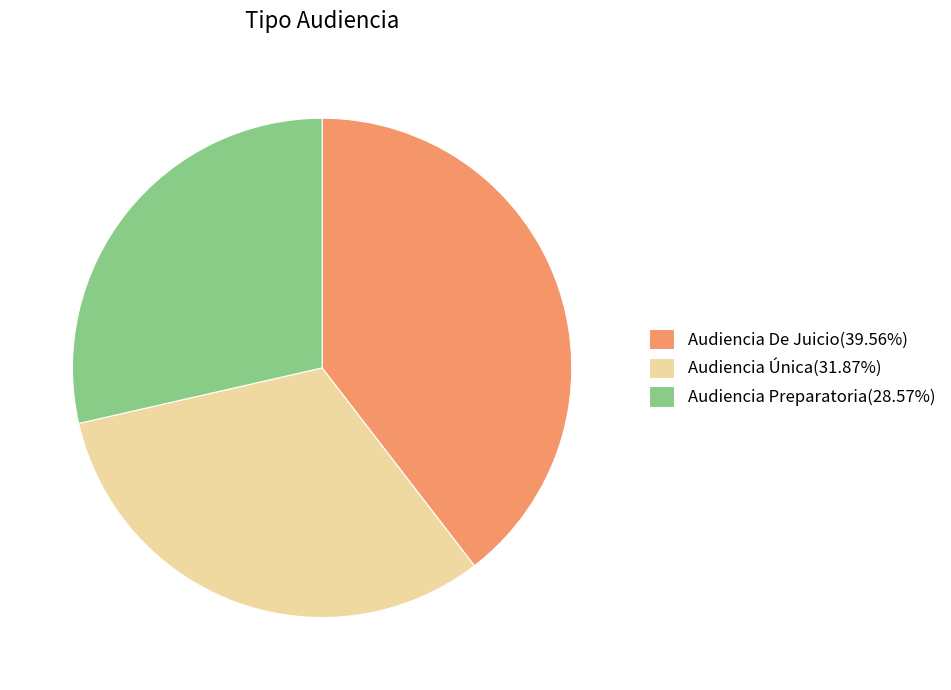

Is the sum of Audiencia De Juicio and Audiencia Preparatoria greater than half?

Yes